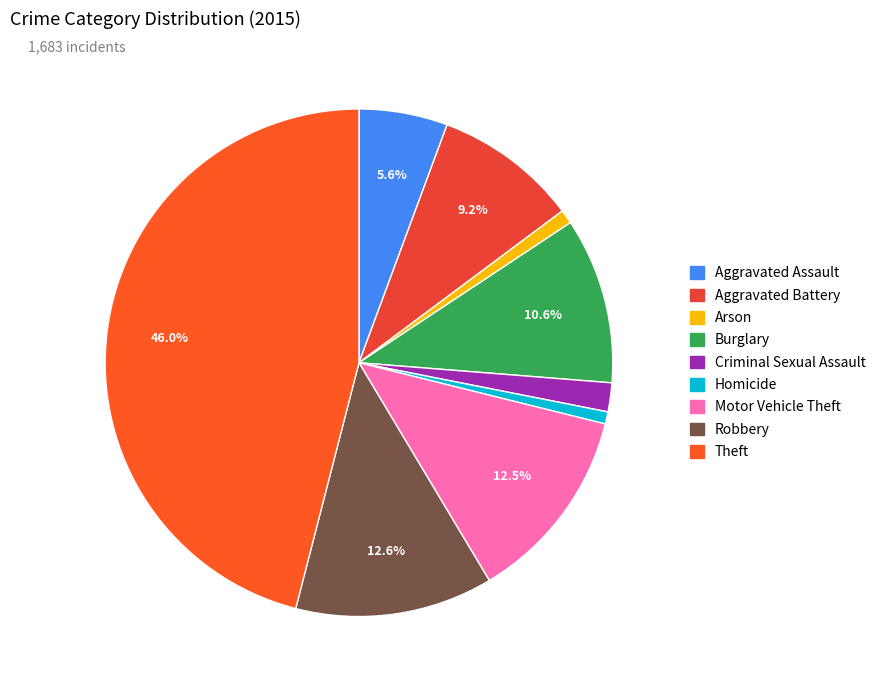

Does Burglary account for over 50% of the chart?

No